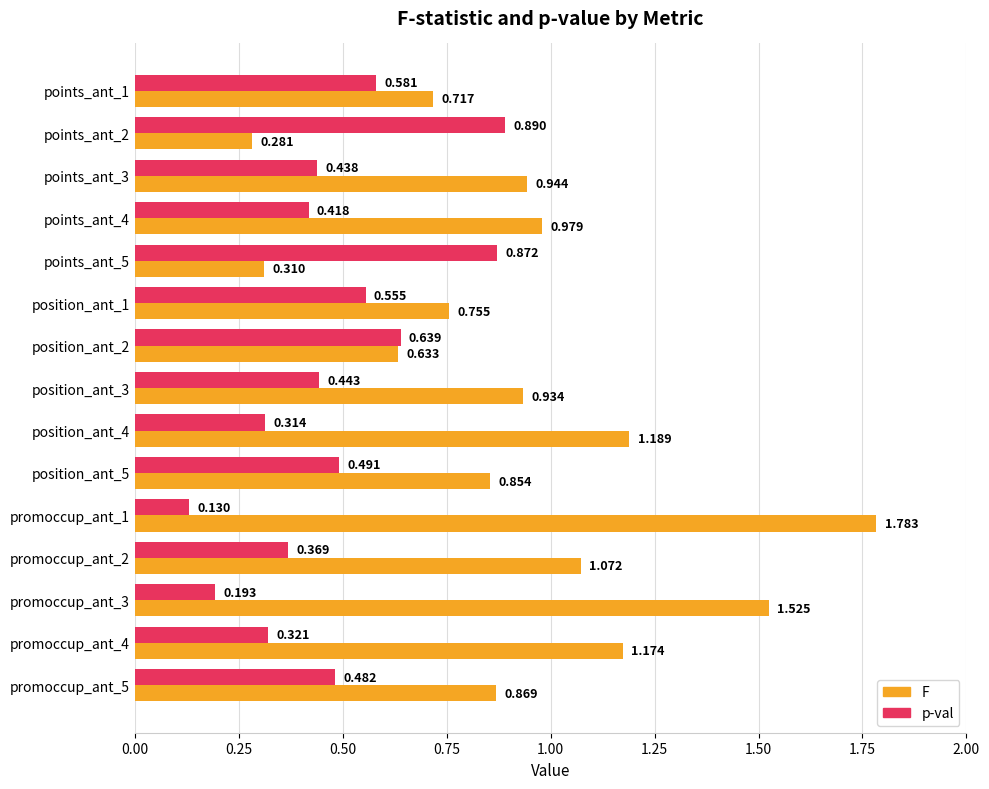

At position_ant_4, list the series in order from largest to smallest.

F, p-val